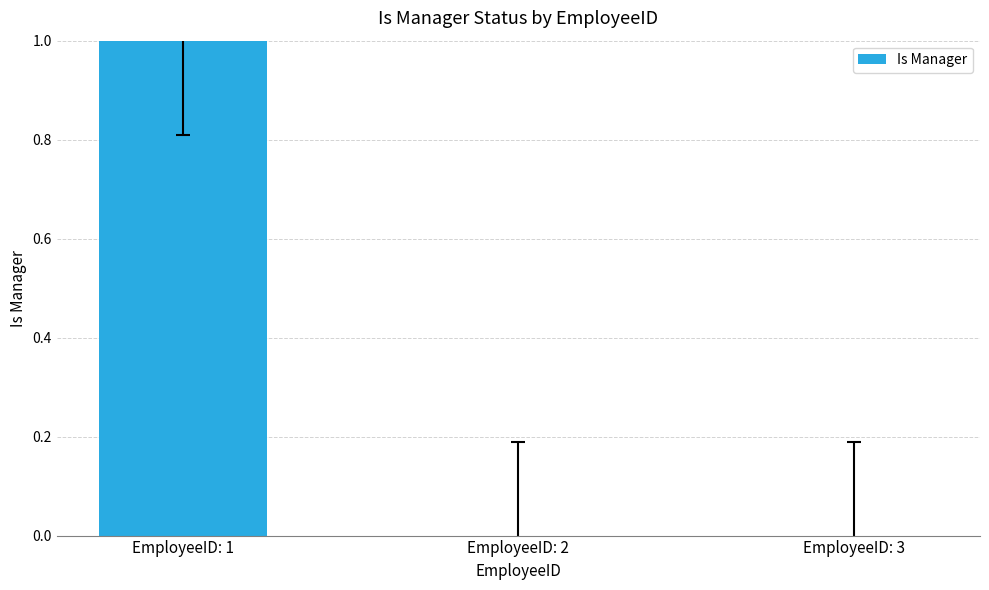

Are the bars horizontal?

No